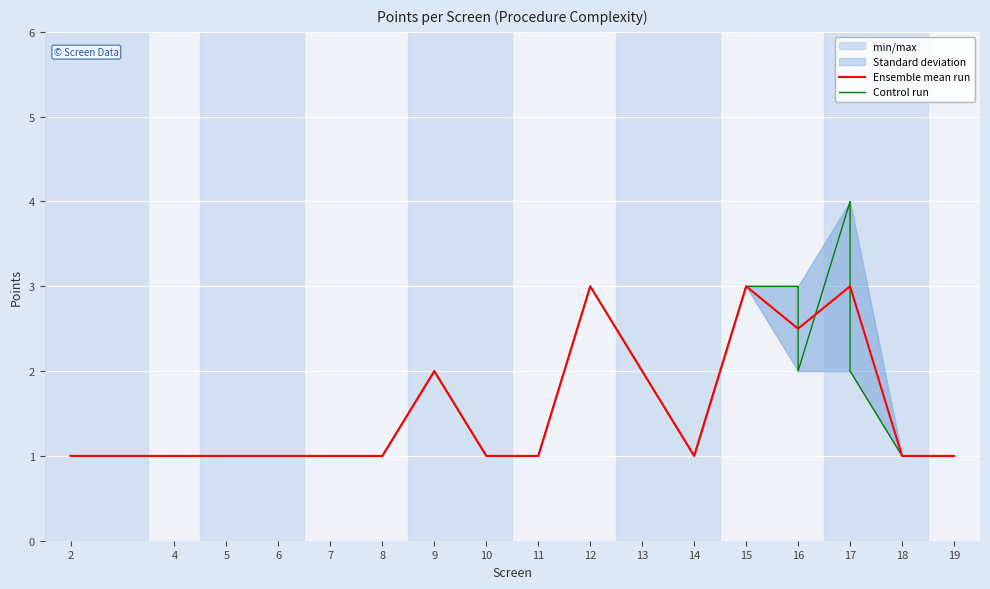

The Ensemble mean run series shows 4.5 at 17. True or false?

False